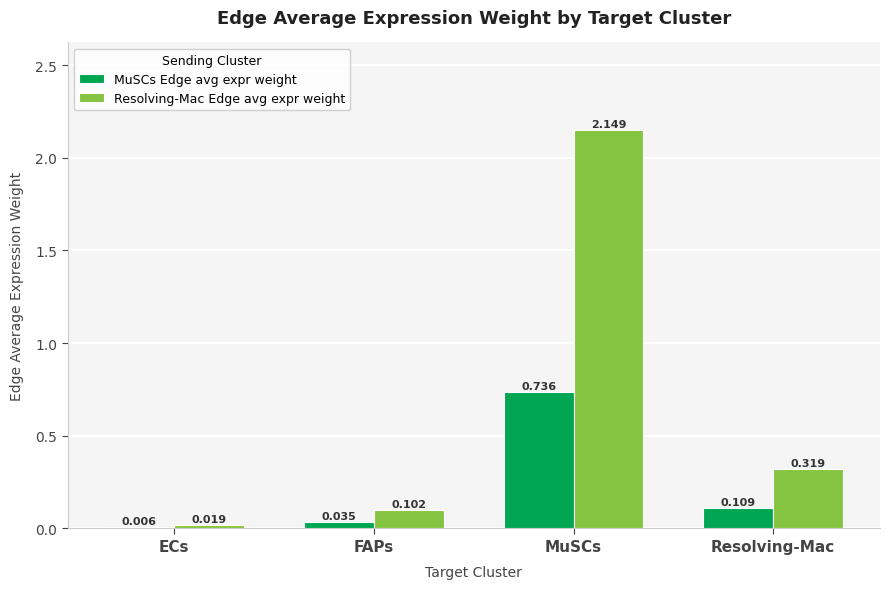

Is the value of Resolving-Mac Edge avg expr weight at Resolving-Mac greater than the value of MuSCs Edge avg expr weight at MuSCs?

No